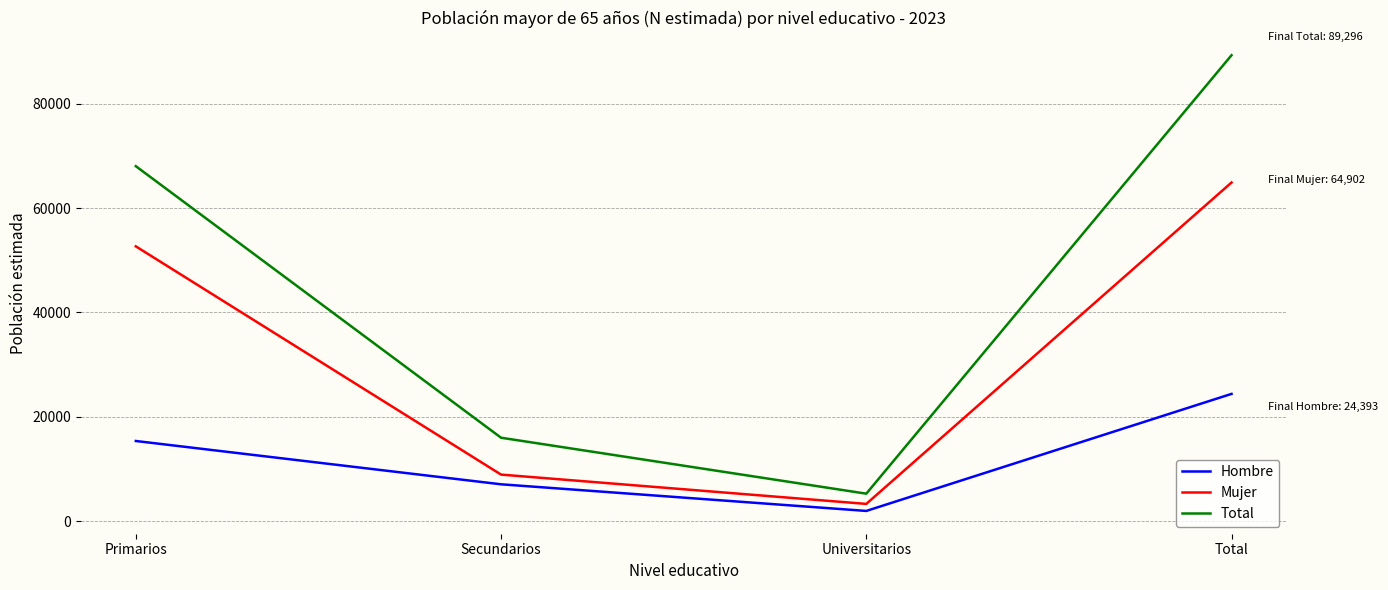

At which category does Hombre reach its first local valley?

Universitarios